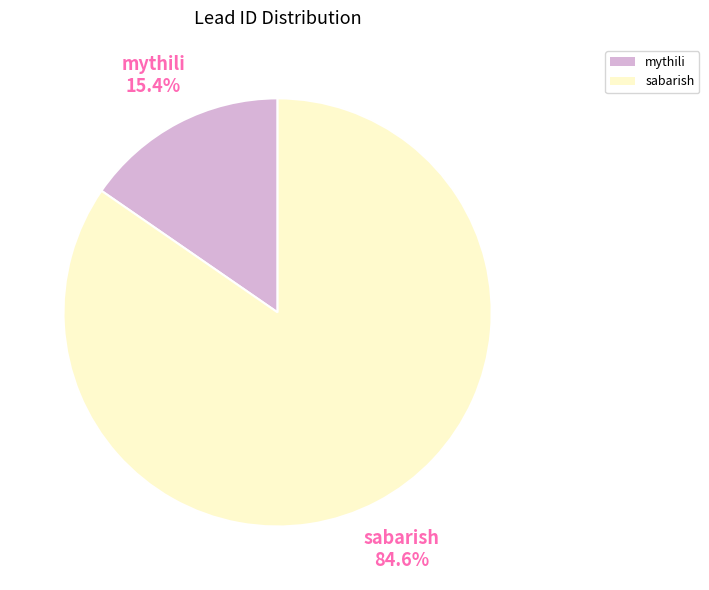

To the nearest percent, what is the average slice percentage?

50%